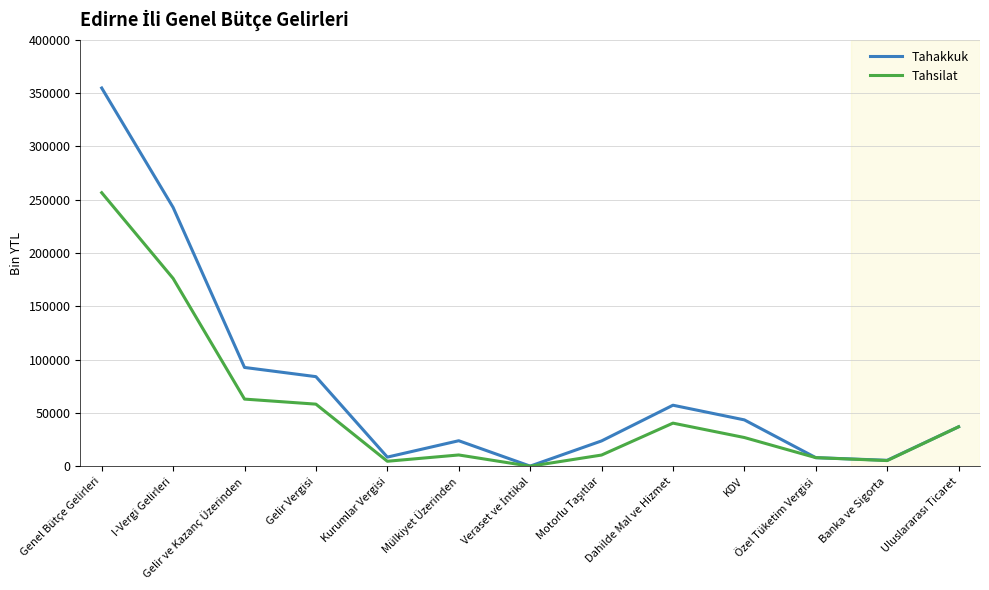

What is the spread (max minus min) of values at Banka ve Sigorta?

257